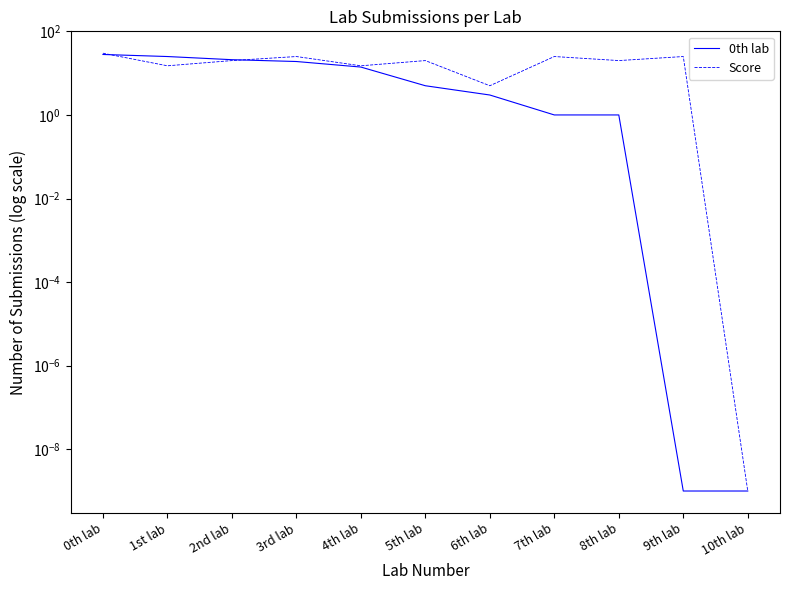

True or false: Score has a value of 20.0 at 2nd lab.

True